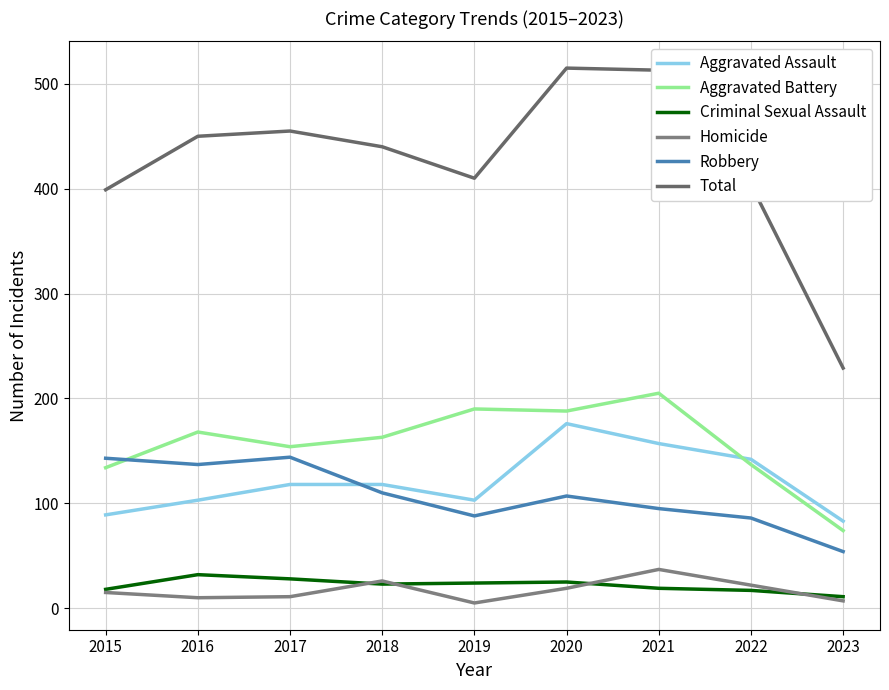

True or false: Homicide and Total intersect in this chart.

False